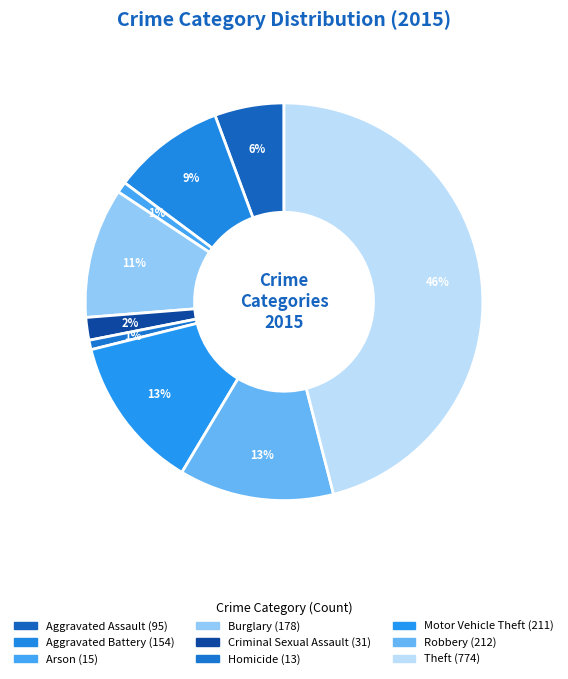

How many segments does this pie chart have?

9